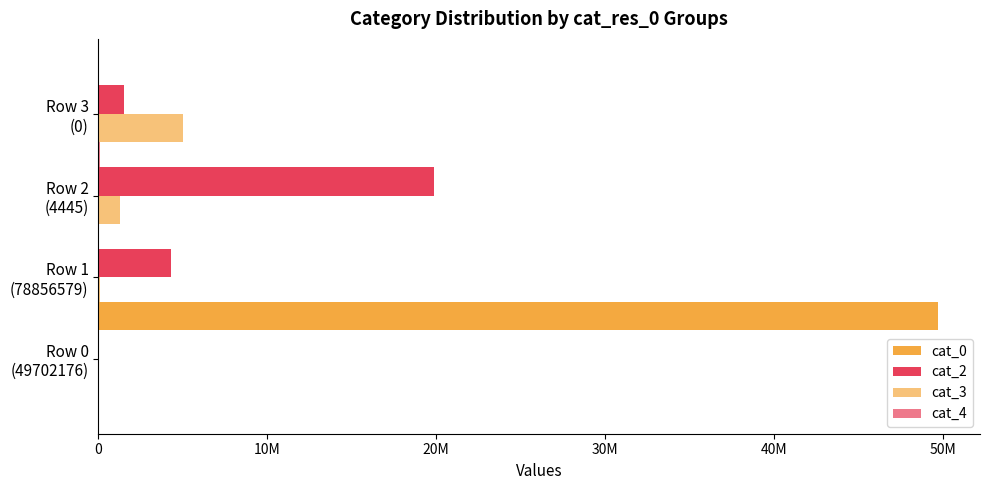

Is the value of cat_0 at 10M greater than the value of cat_4 at 30M?

No